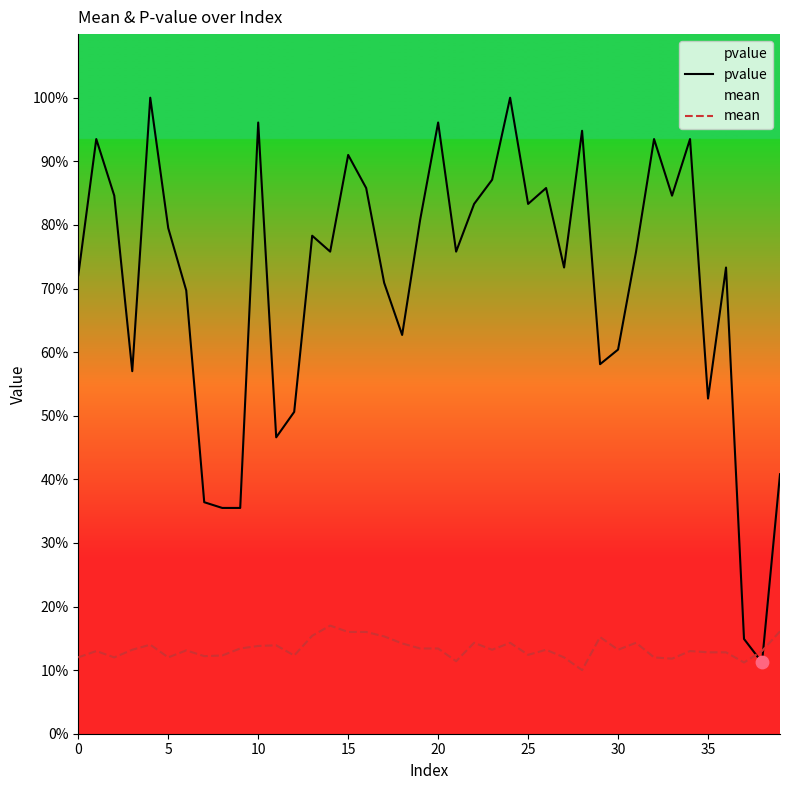

Which series has the largest total across all categories?

pvalue